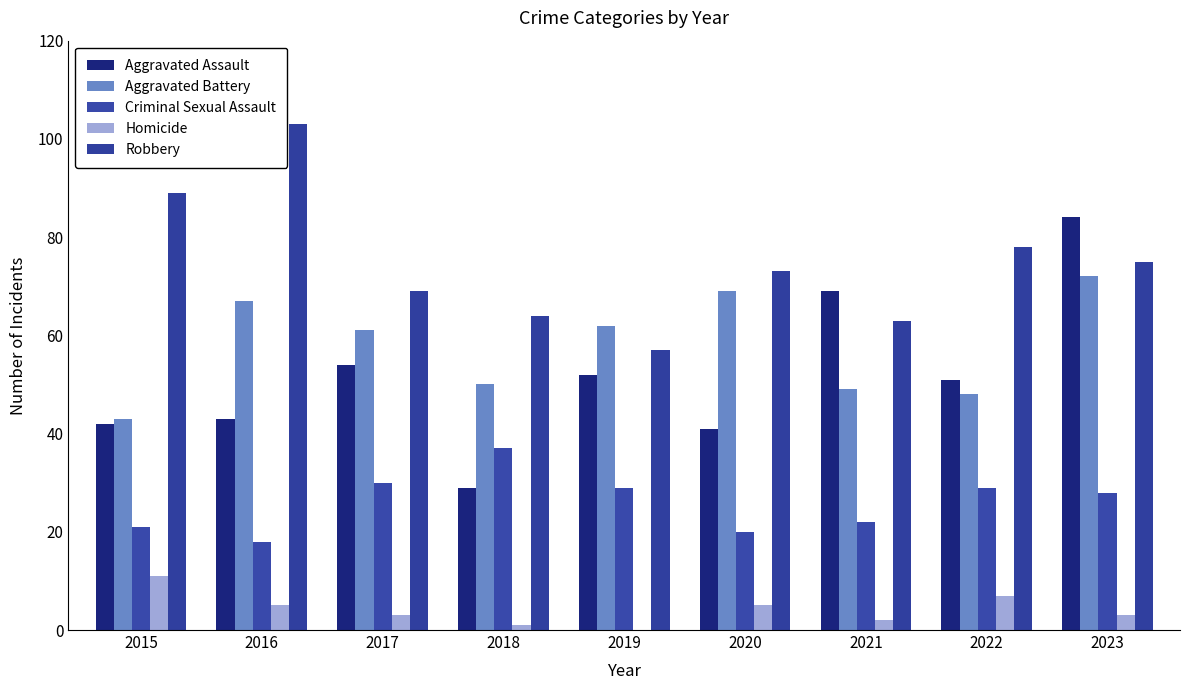

Is the value of Robbery at 2022 greater than the value of Aggravated Battery at 2022?

Yes